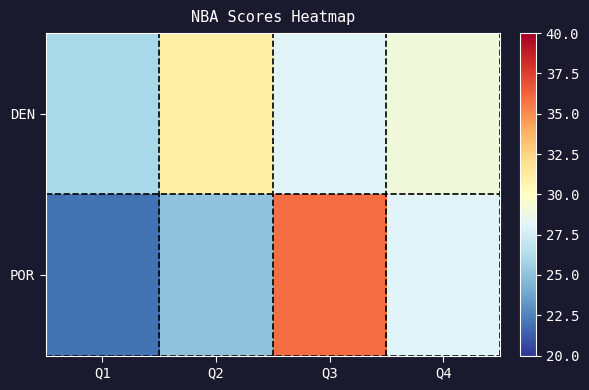

How many categories are shown in the chart?

4